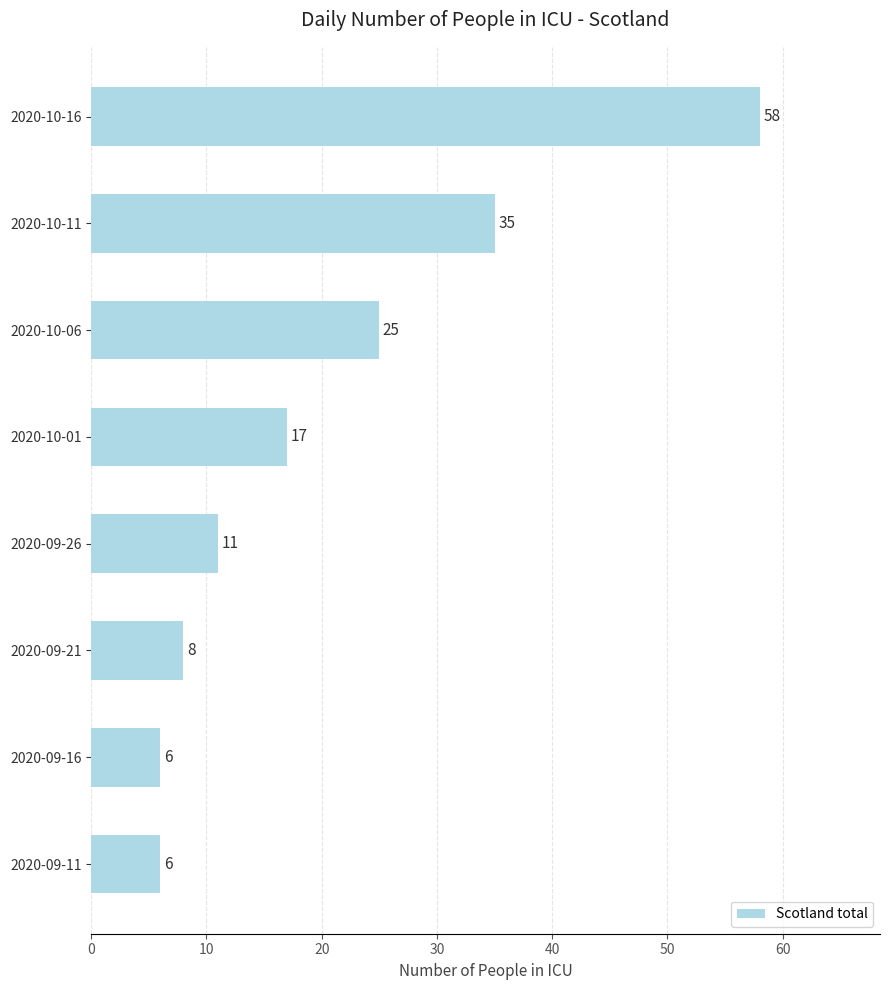

How many data points are less than 17?

4